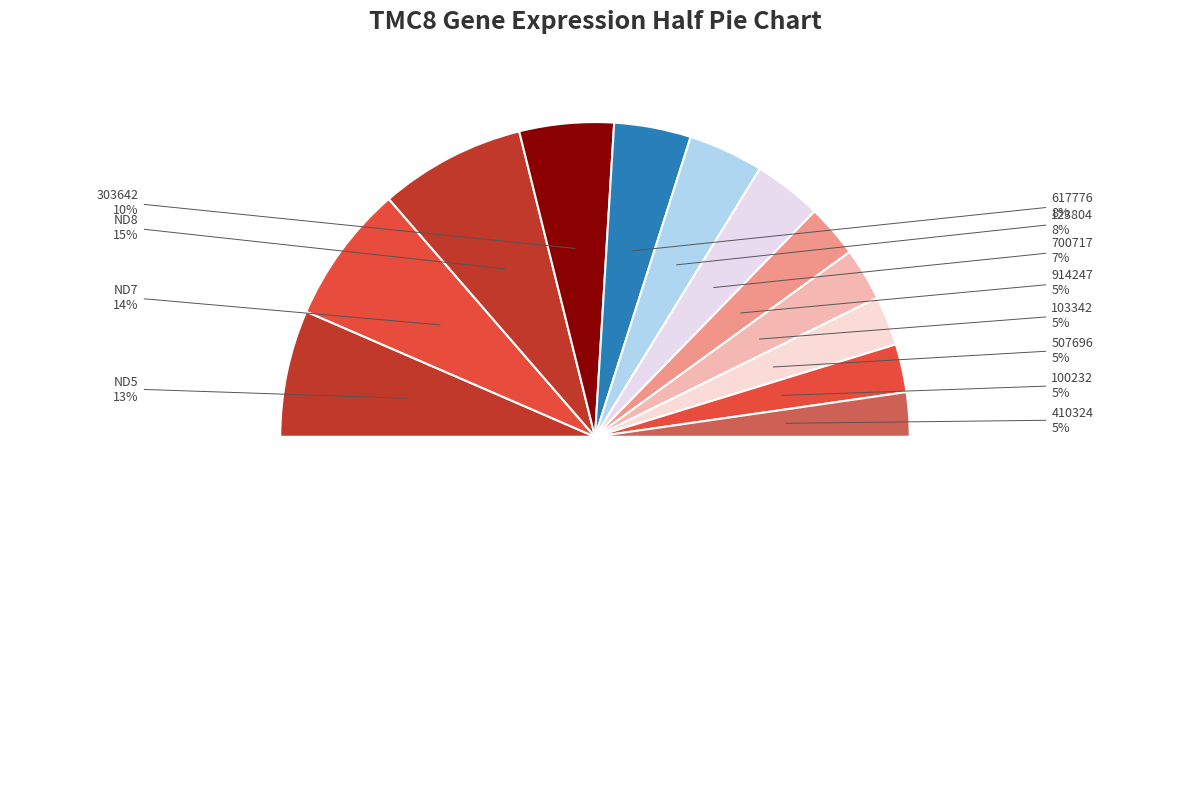

The 410324 slice represents 5% of the pie. True or false?

True